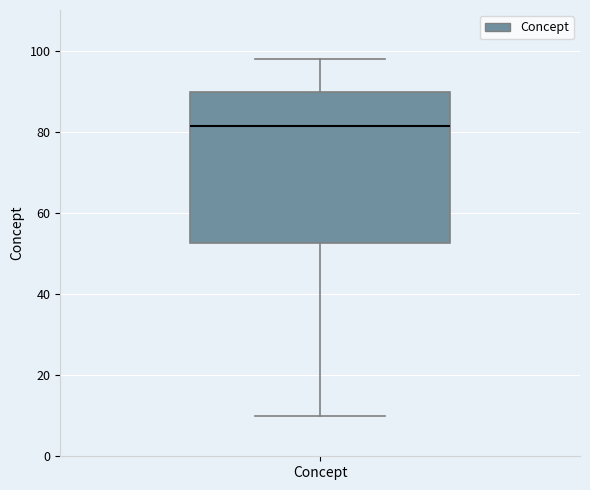

Where is the lower edge of the box for Concept on the y-axis? The values are not printed on the chart, so give them approximately, as read against the axis.

52